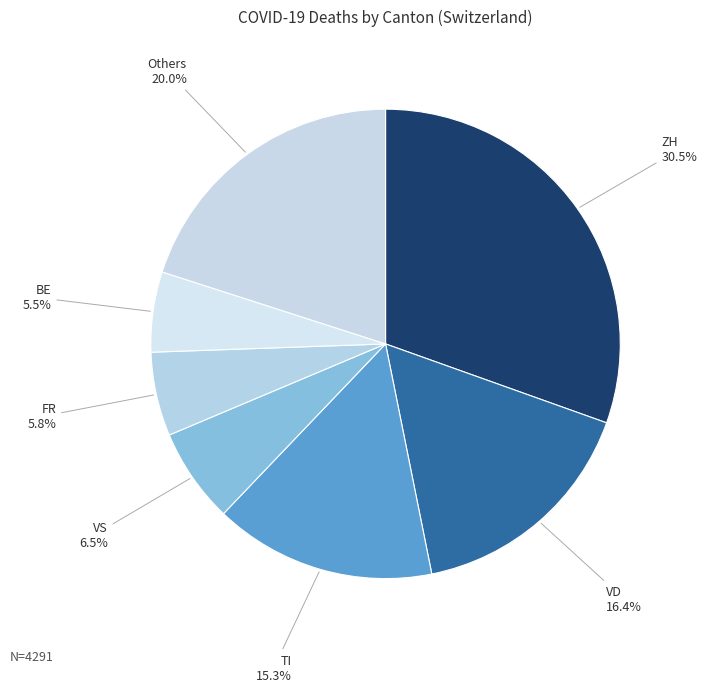

Is there any slice that represents more than half of the pie?

No